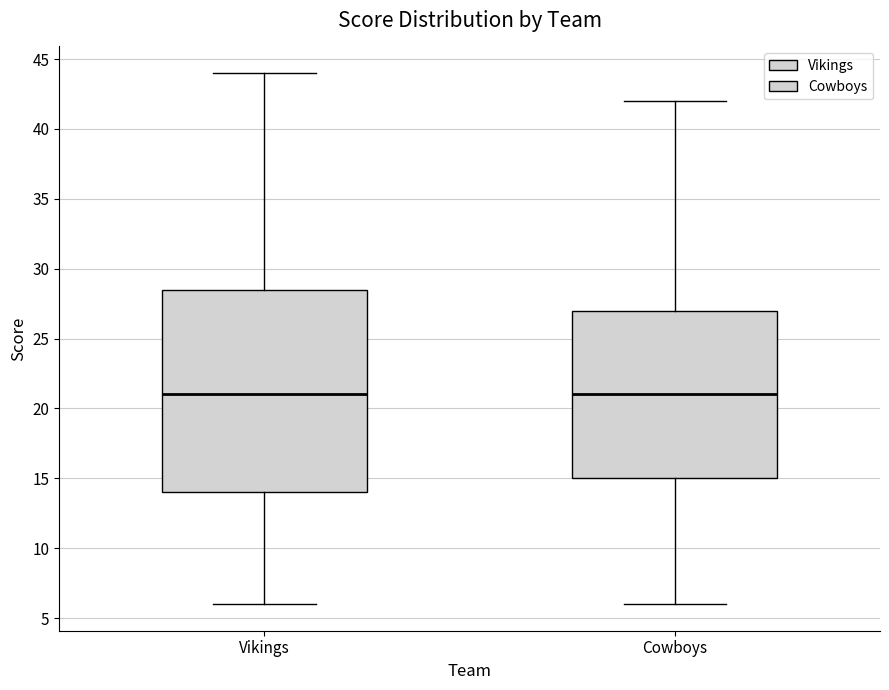

Reading left to right, read every box against the y-axis: the position of its median line, the range the box covers, and the ends of its whiskers. The values are not printed on the chart, so give them approximately, as read against the axis.

Vikings: median 21.0, box 14.0 to 28.5, whiskers 6.0 to 44.0
Cowboys: median 21.0, box 15.0 to 27.0, whiskers 6.0 to 42.0